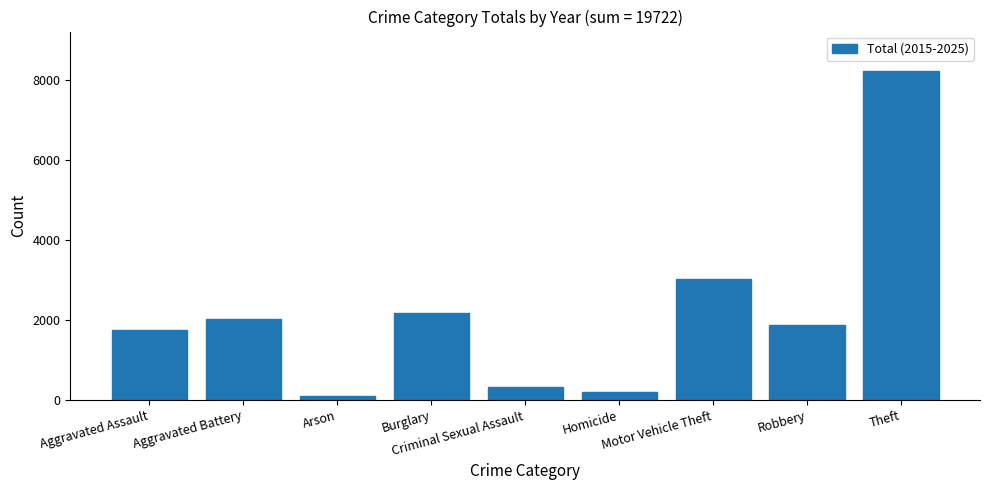

Between Robbery and Theft, which is larger?

Theft